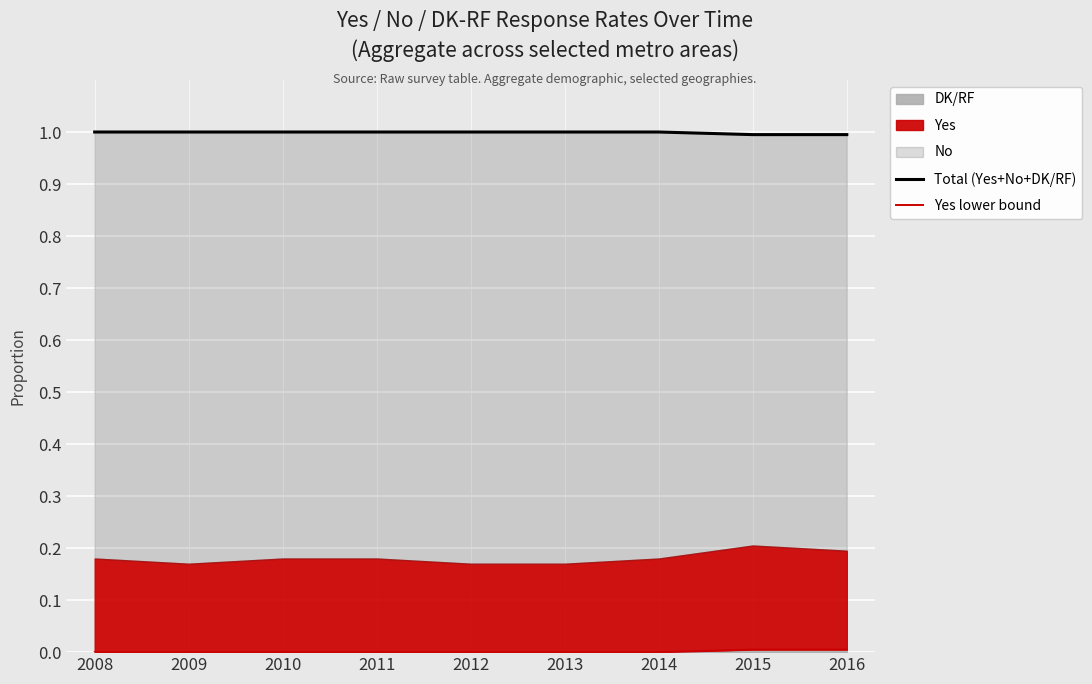

Which series has the largest total across all categories?

Total (Yes+No+DK/RF)